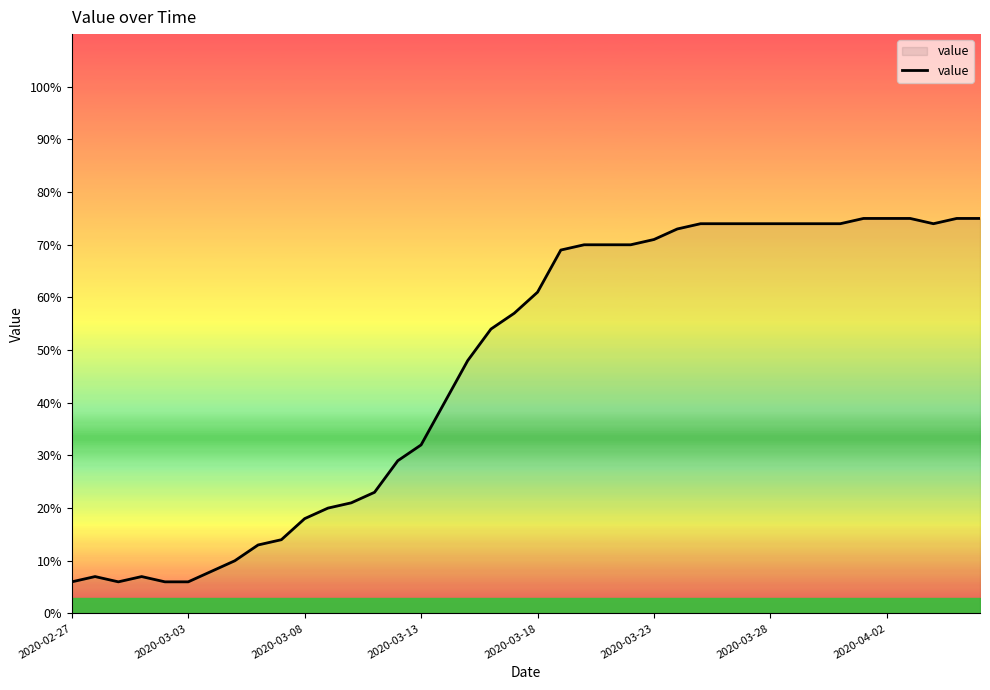

What is the difference between the maximum and minimum values?

69